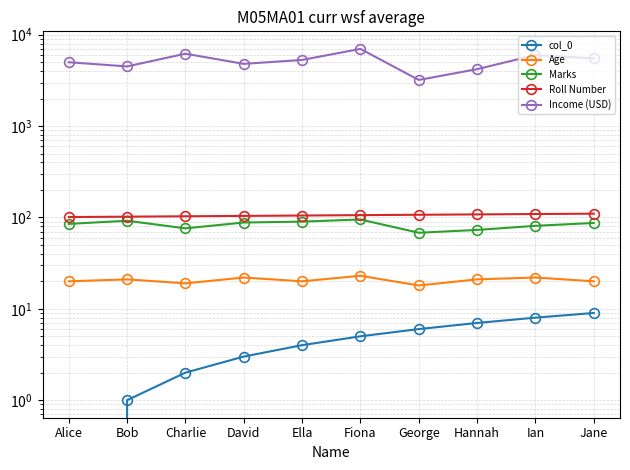

Does the chart have visible grid lines?

Yes